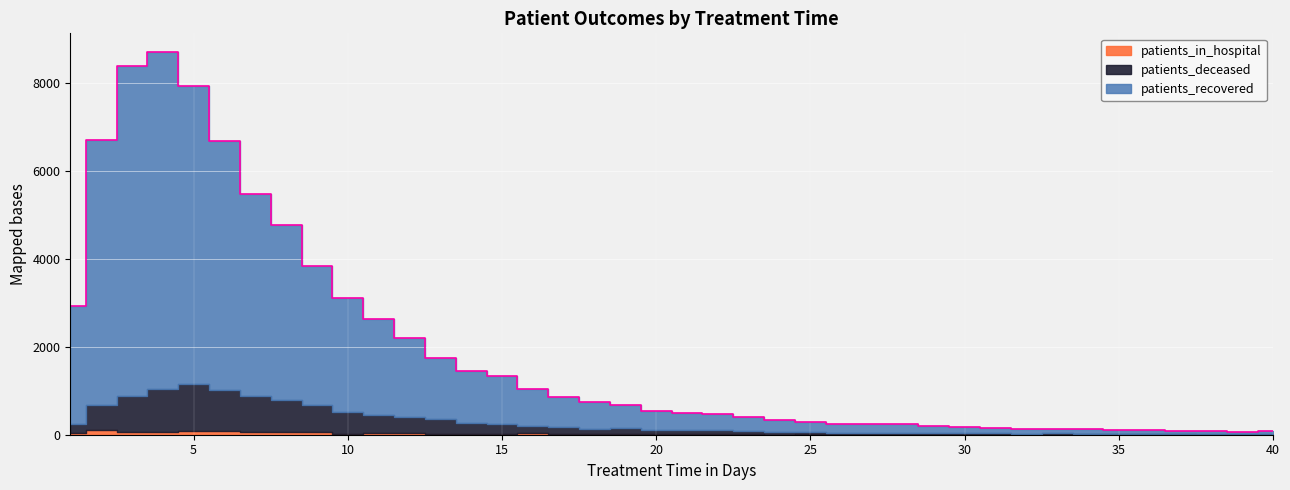

What is the difference between the maximum and second lowest values in the patients_deceased series?

1065